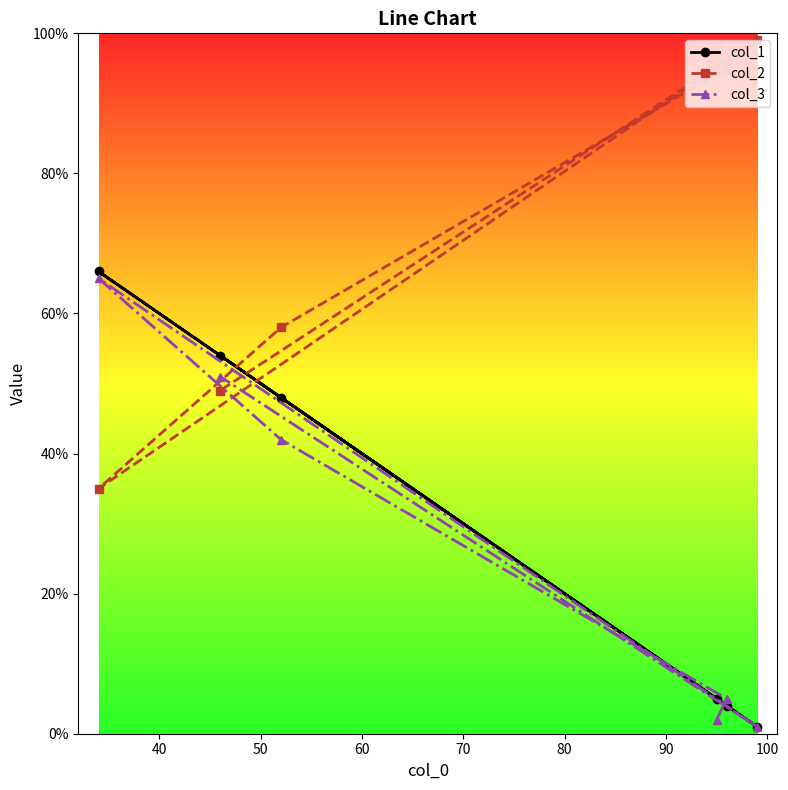

What is the greatest value displayed?

99